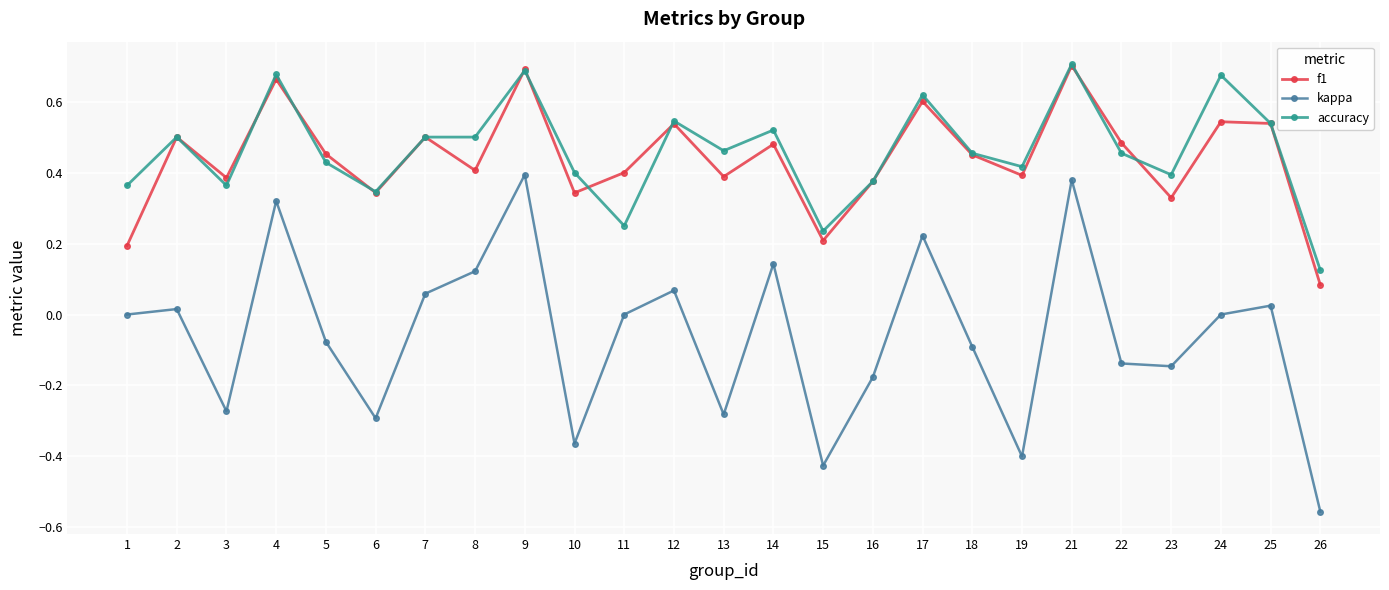

True or false: accuracy and kappa intersect in this chart.

False